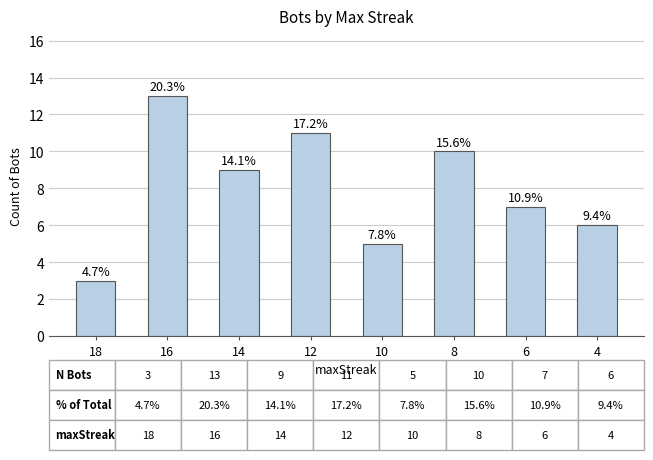

How many bars are there in total?

8